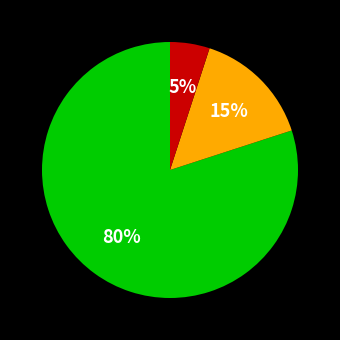

Count the number of slices in the pie.

3